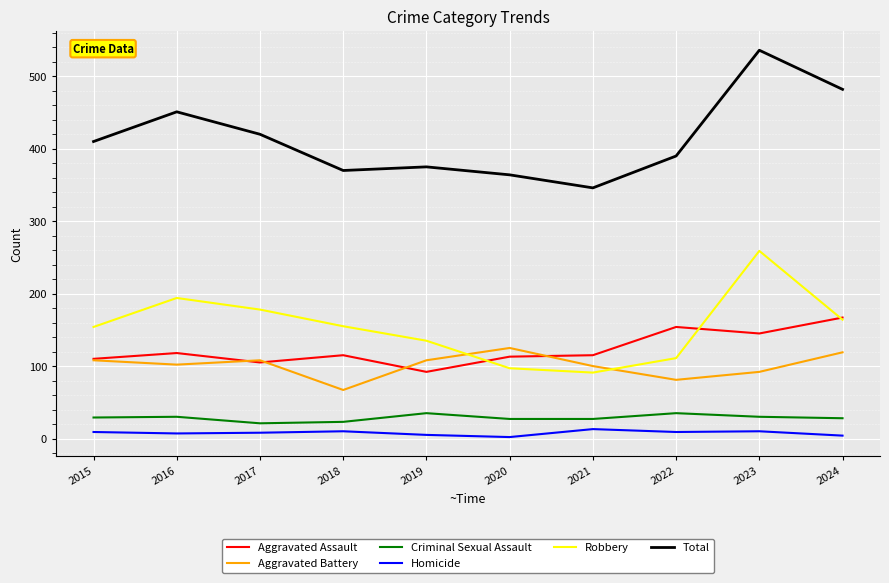

In Homicide, how many points are higher than both neighbors (excluding endpoints)?

3